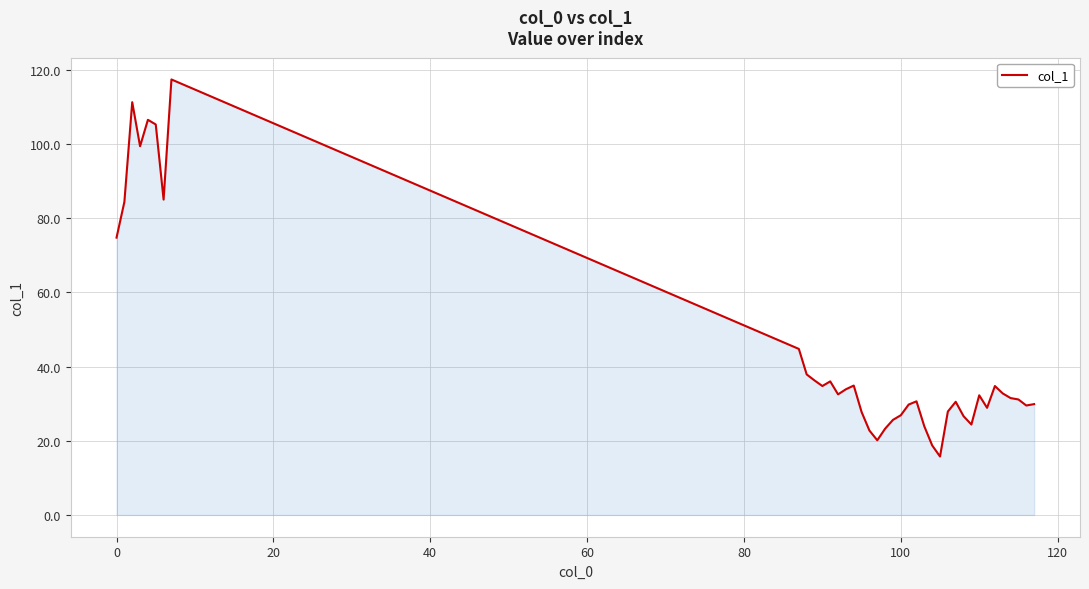

What is the greatest value displayed?

117.4